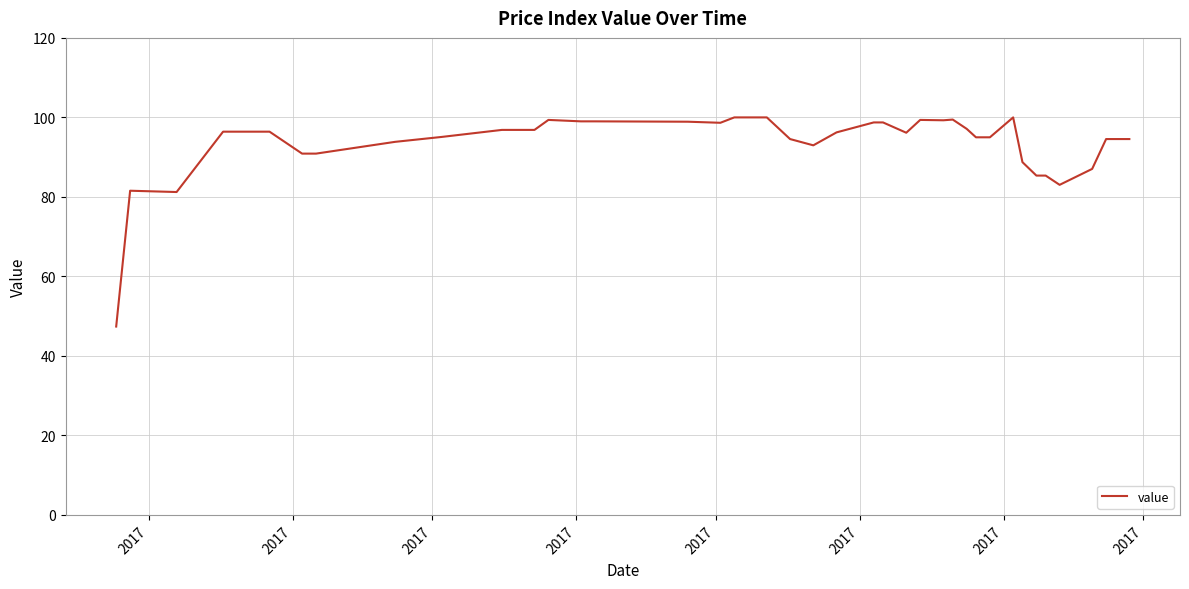

What is the maximum value shown in the chart?

100.0